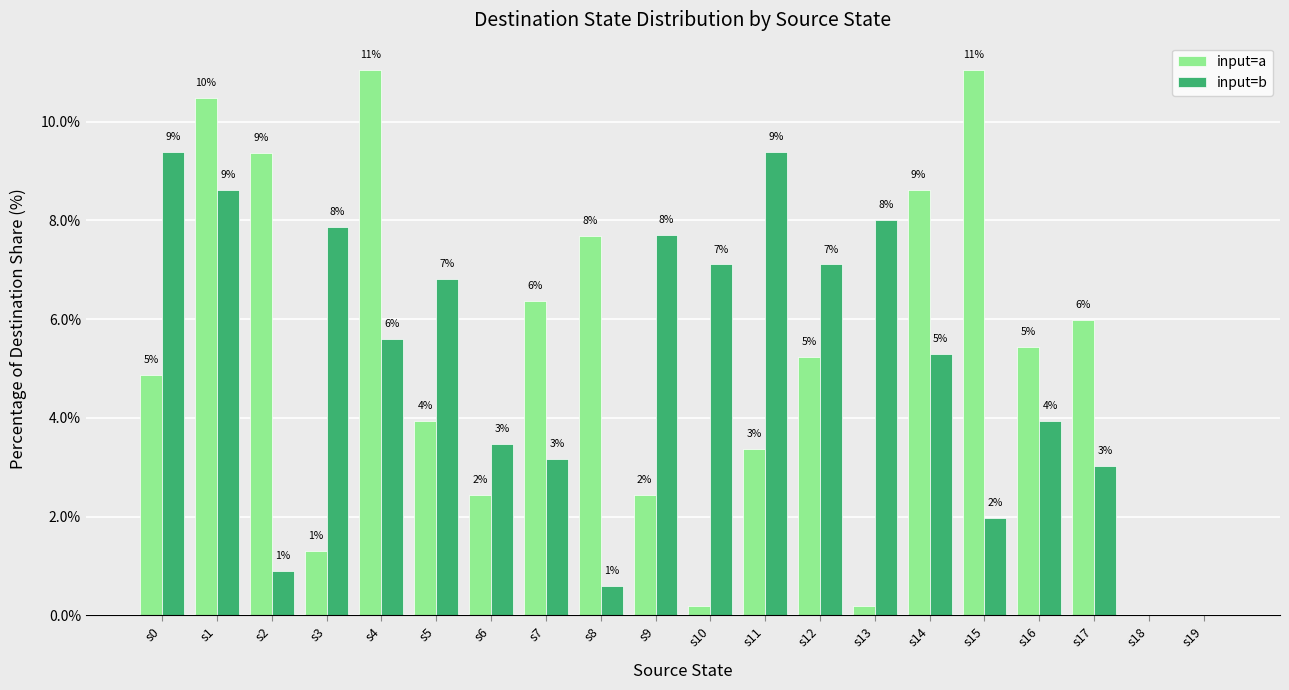

Which series has the largest range (max minus min)?

input=a